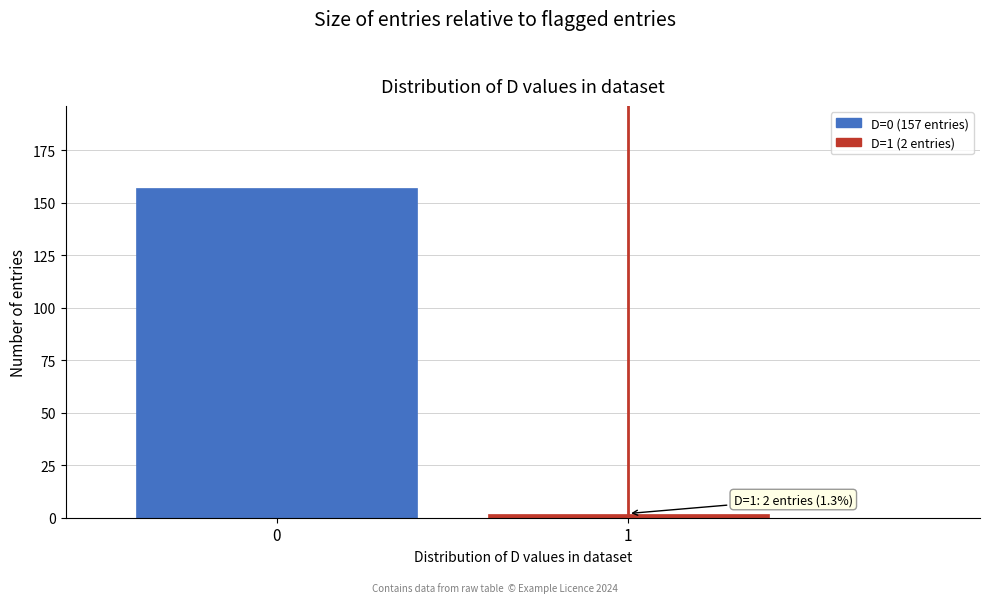

Reading right to left, extract all data points from this chart.

1=2	0=157